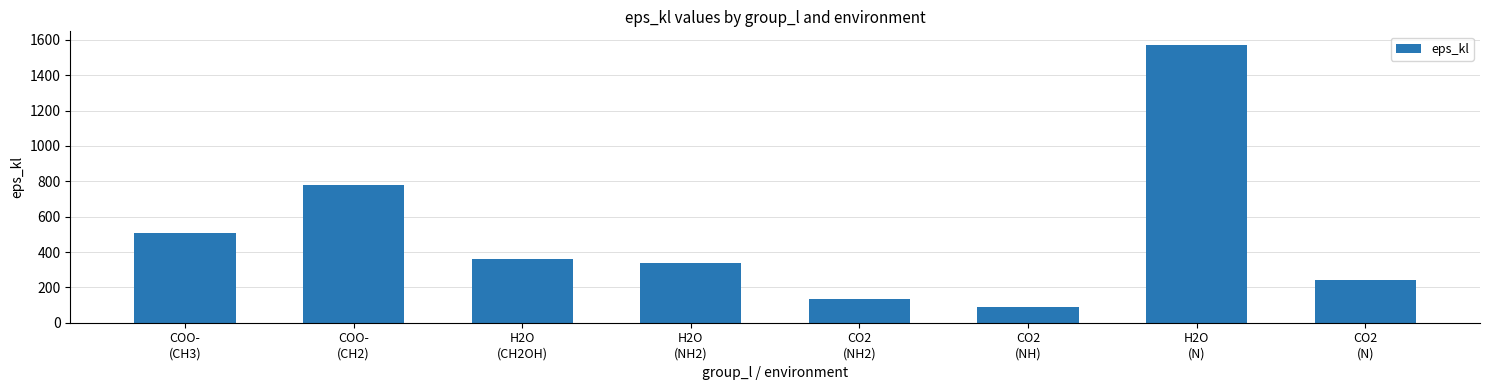

True or false: the data shows 356.0 at CO2
(N).

False